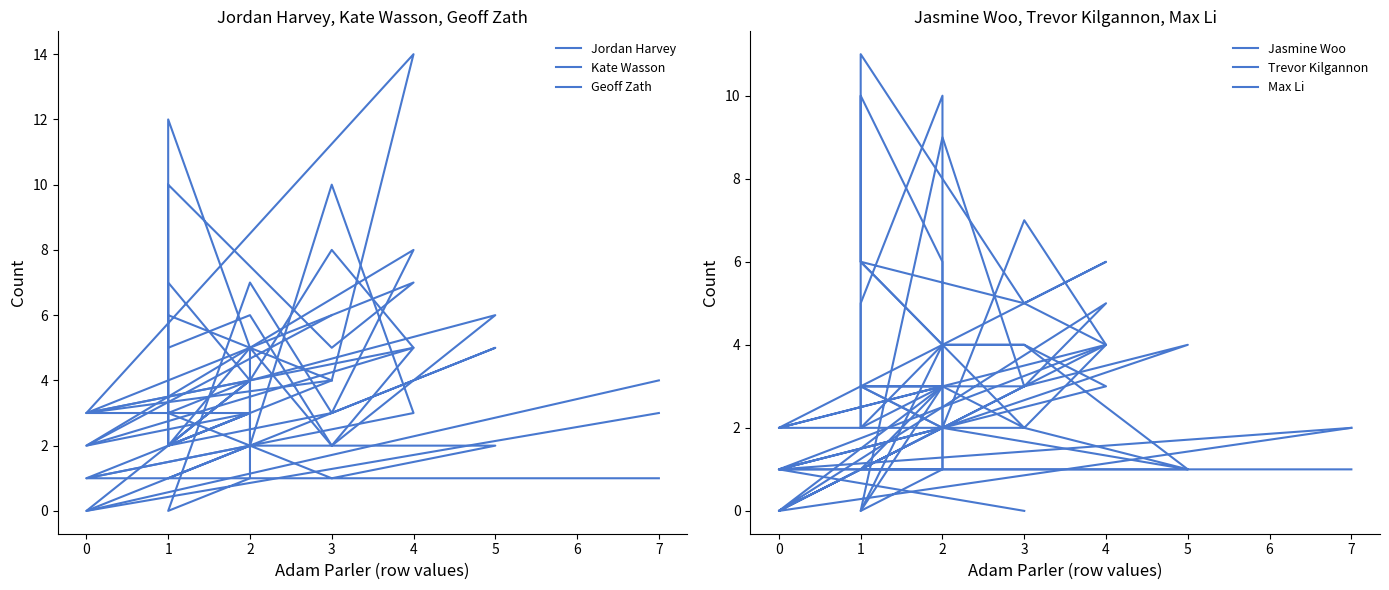

At which label is Max Li closest to 6?

2